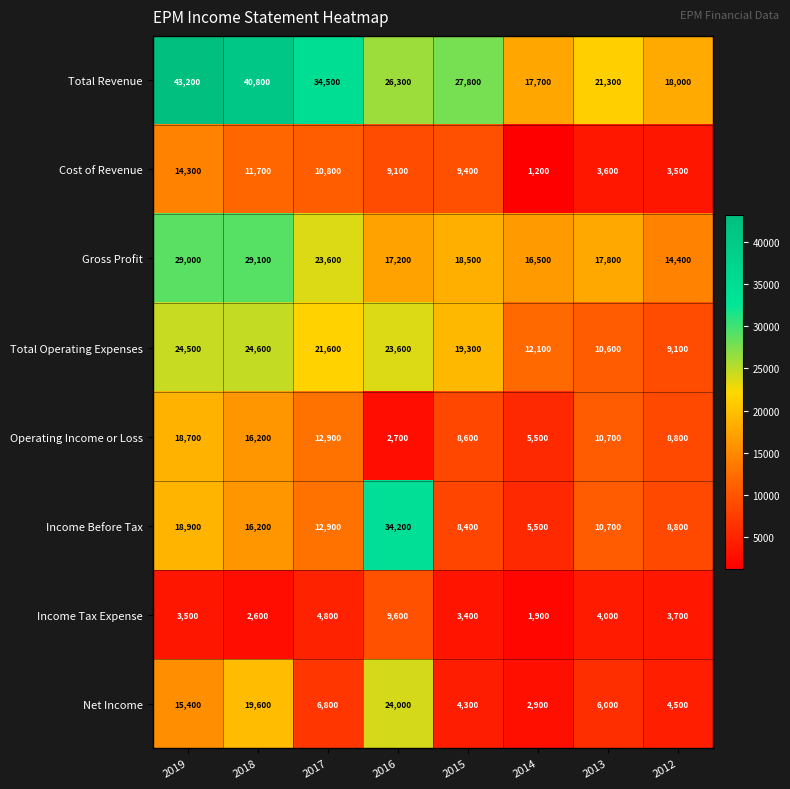

At which label is Cost of Revenue closest to 7750?

2016